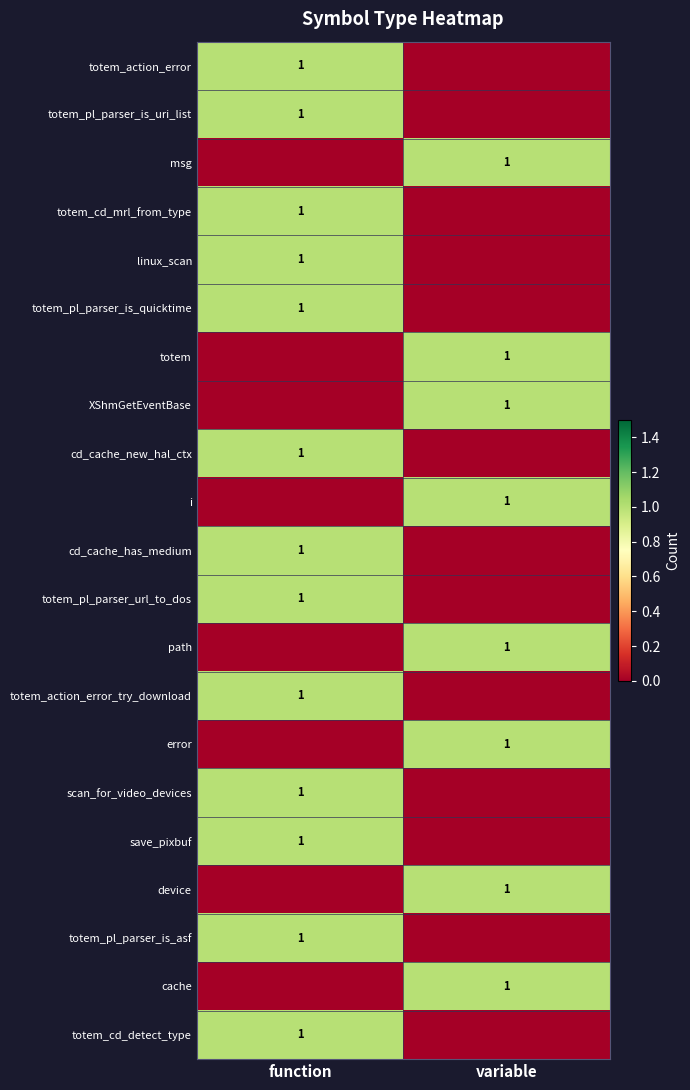

The totem_action_error_try_download series shows 1 at function. True or false?

True